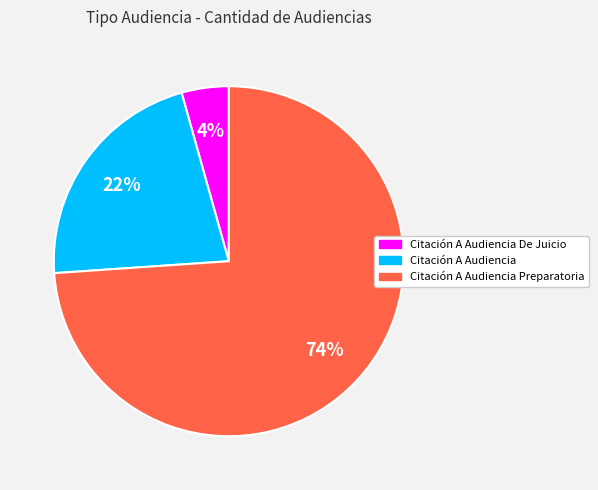

To the nearest percent, what is the average slice percentage?

33%